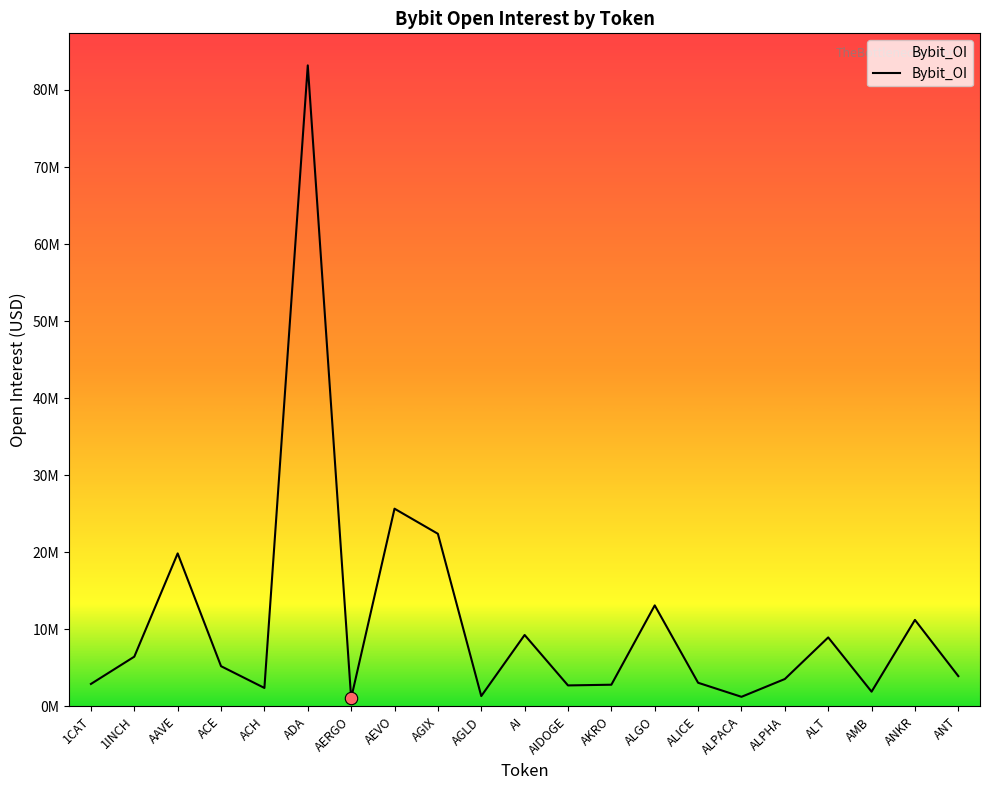

Does the chart have visible grid lines?

No